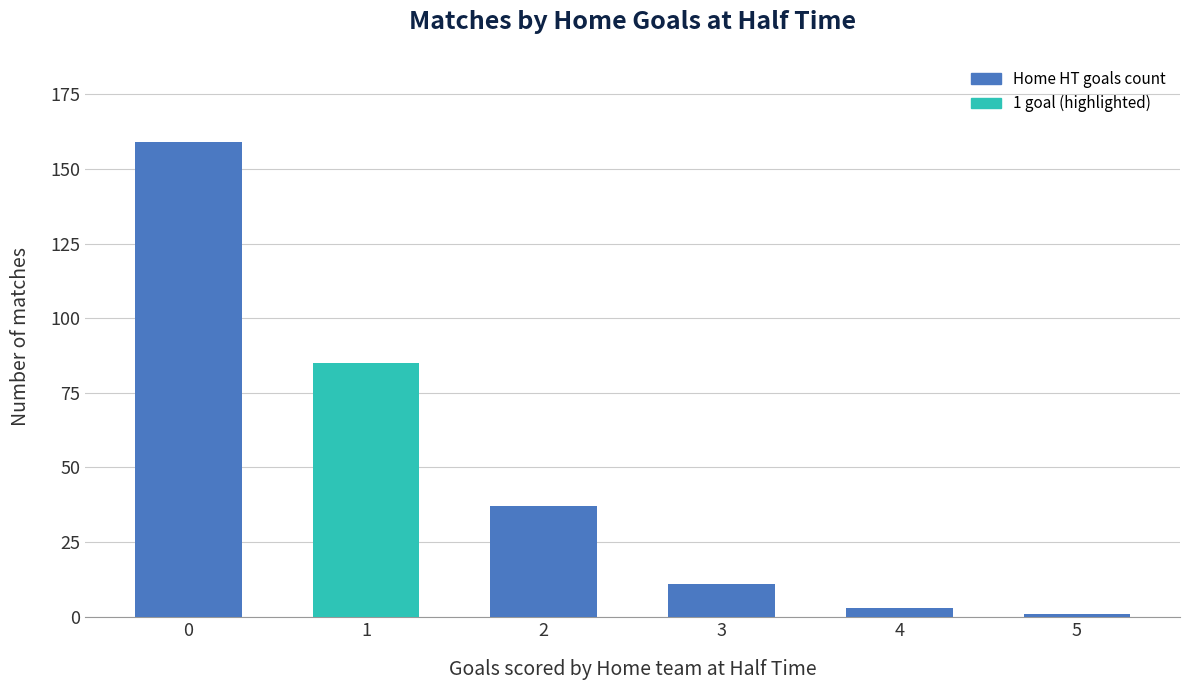

Reading right to left, extract all data points from this chart.

1	3	11	37	85	159